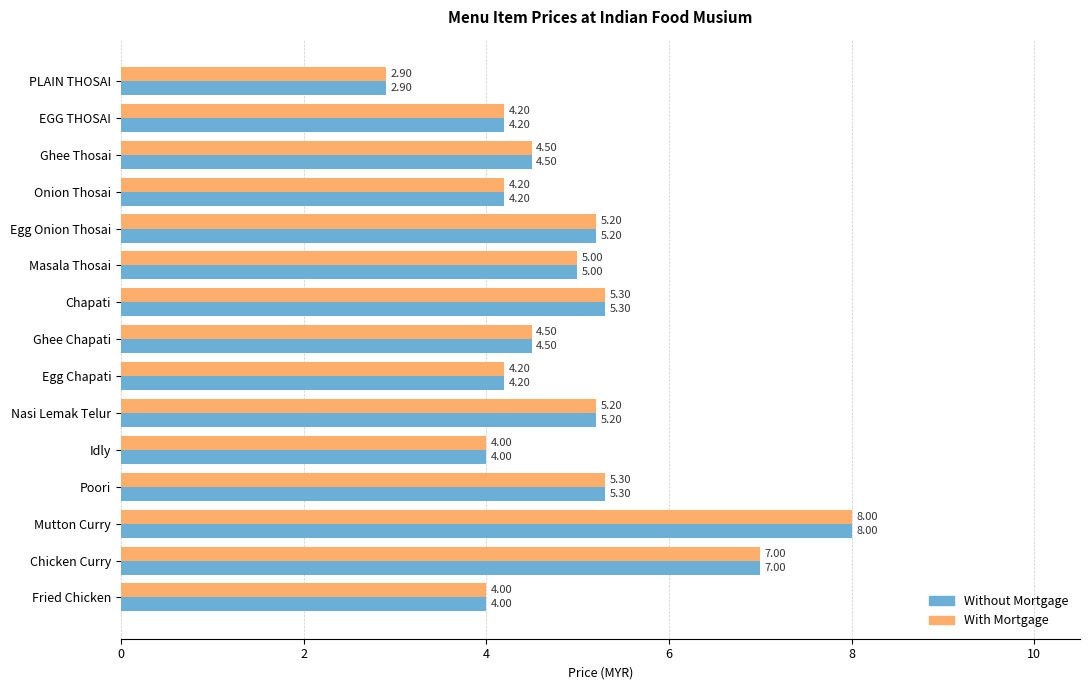

Where is Without Mortgage nearest to the value 5?

Masala Thosai